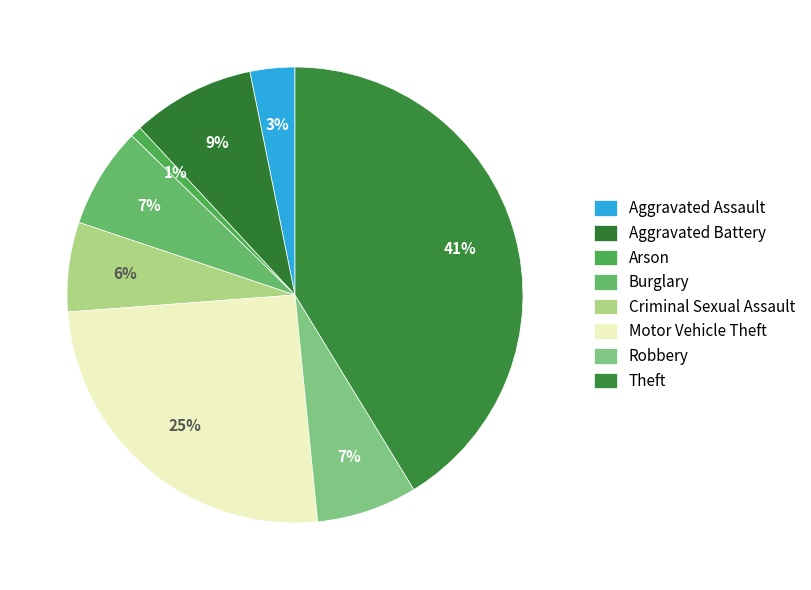

How many slices are in this pie chart?

8